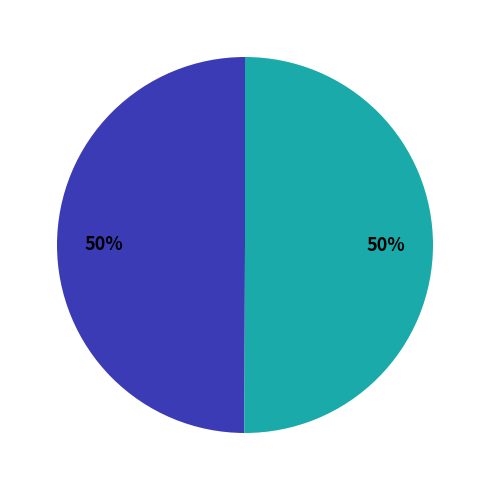

To the nearest percent, what is the average slice percentage?

50%